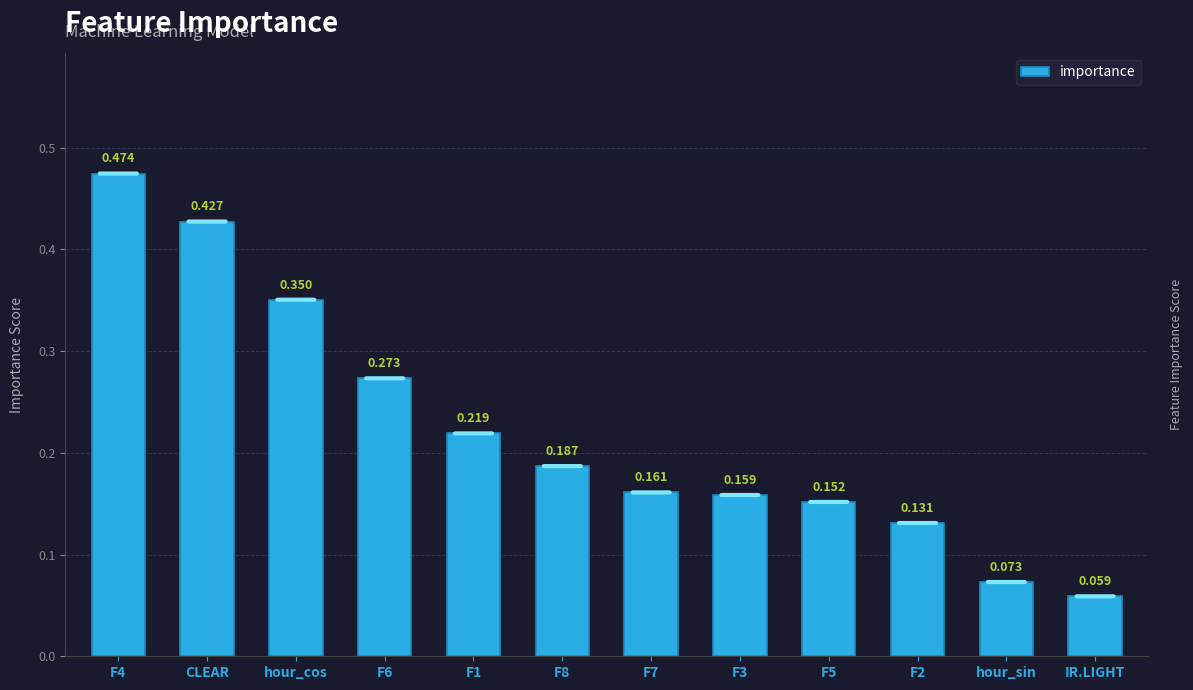

List the labels in order of value, smallest first.

IR.LIGHT, hour_sin, F2, F5, F3, F7, F8, F1, F6, hour_cos, CLEAR, F4